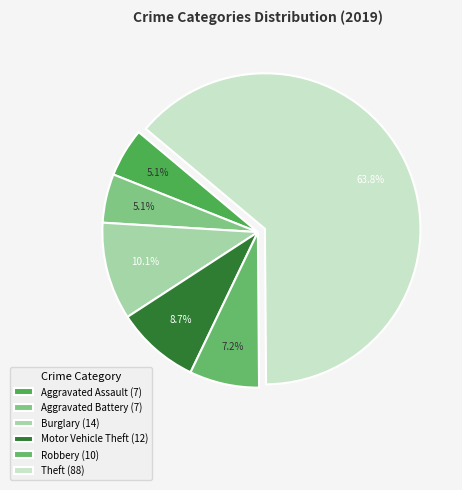

What is the change in value from Robbery to Theft?

+78